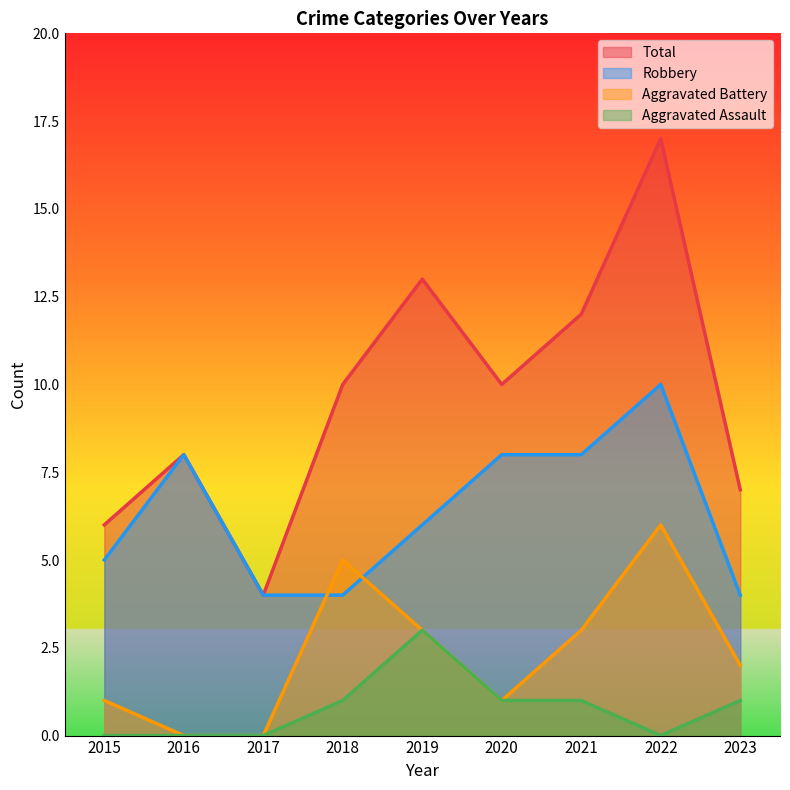

Rank the series by their average value, from highest to lowest.

Total, Robbery, Aggravated Battery, Aggravated Assault